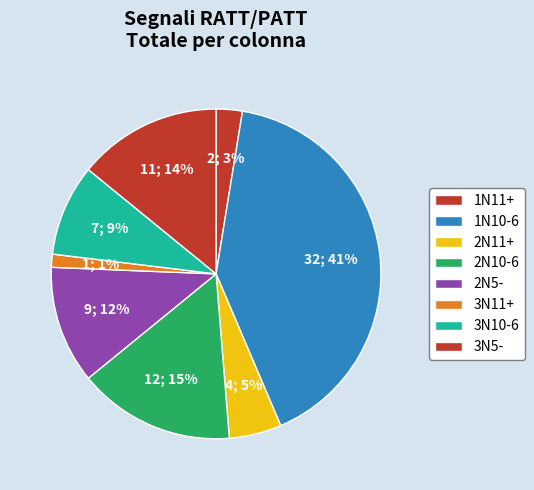

To the nearest percent, what portion does 2N11+ represent?

5%